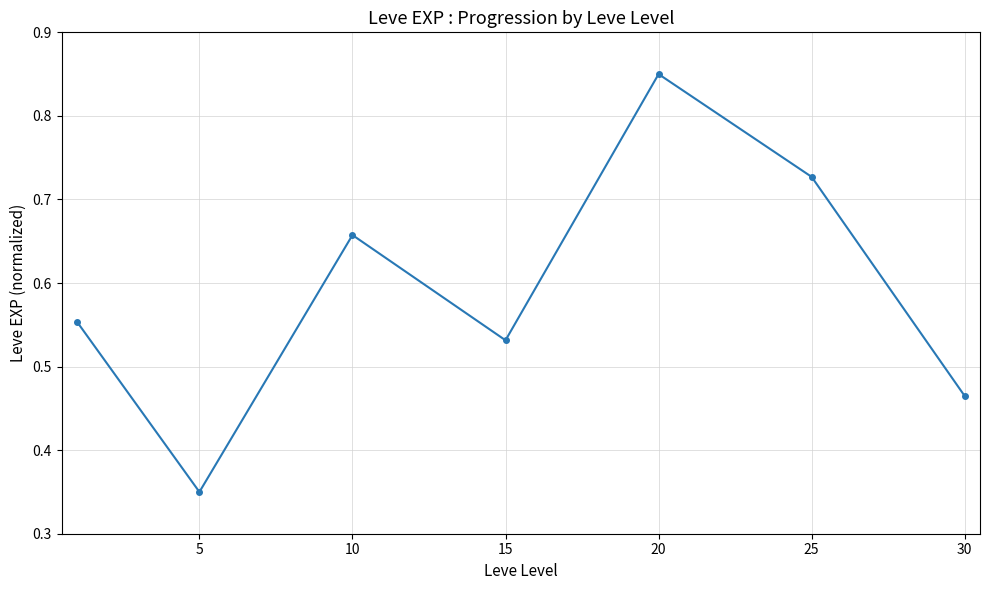

Count the values in the range 0 to 1.

7